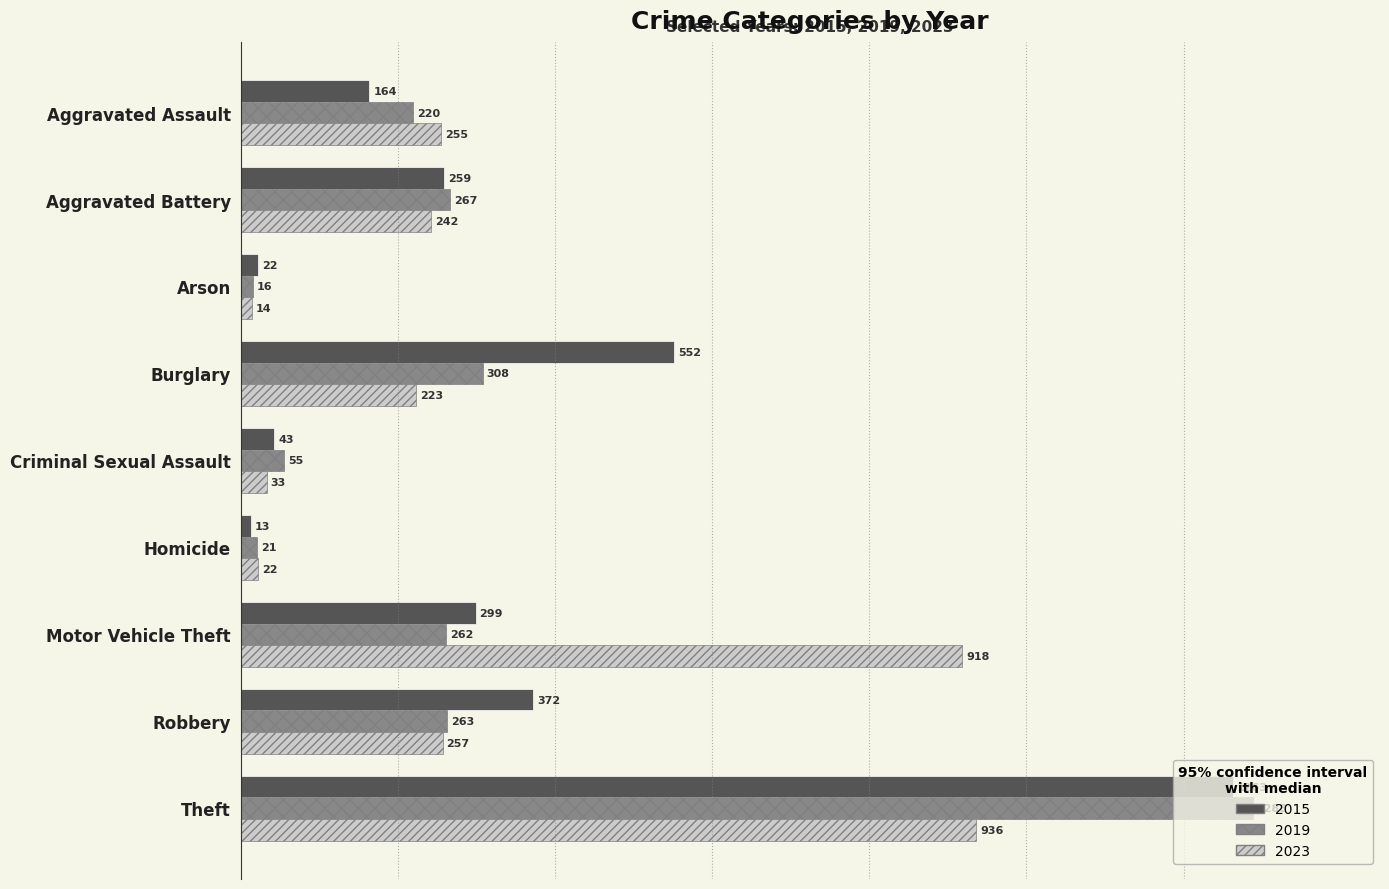

Which series has the largest range (max minus min)?

2019